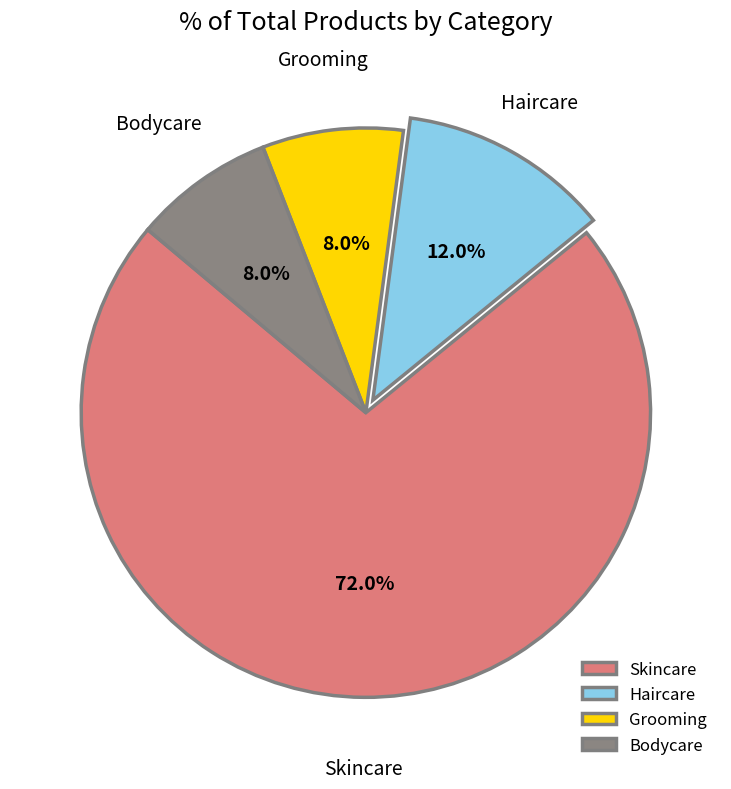

To the nearest percent, what percentage of the pie is Skincare?

72%